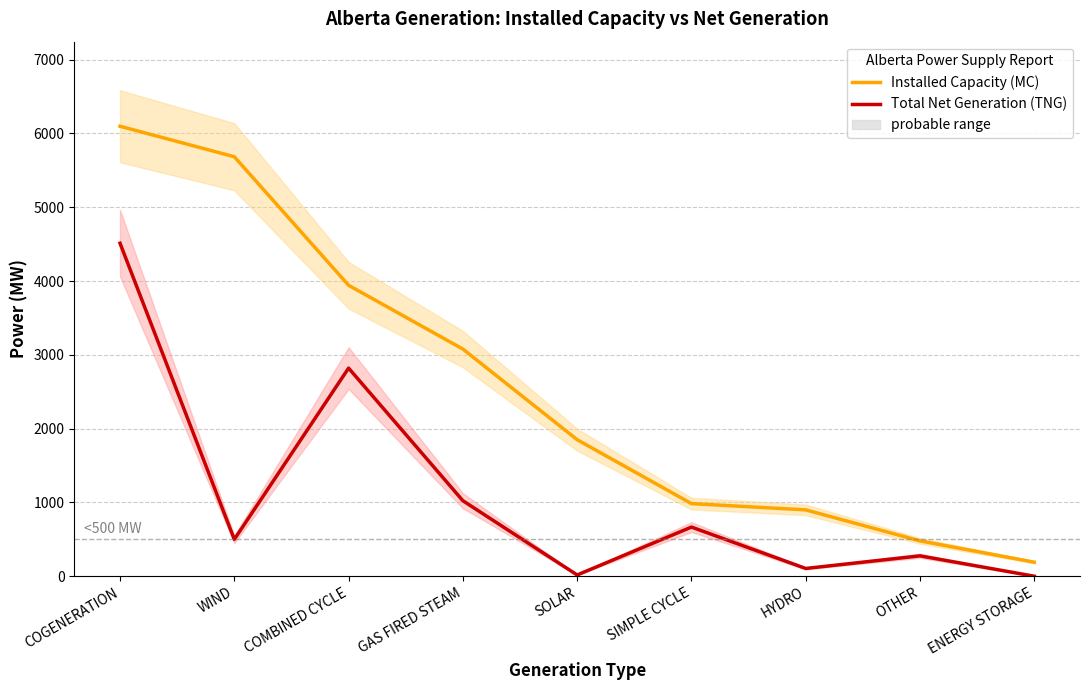

What is the approximate value of Installed Capacity (MC) at GAS FIRED STEAM, to the nearest 100?

3100